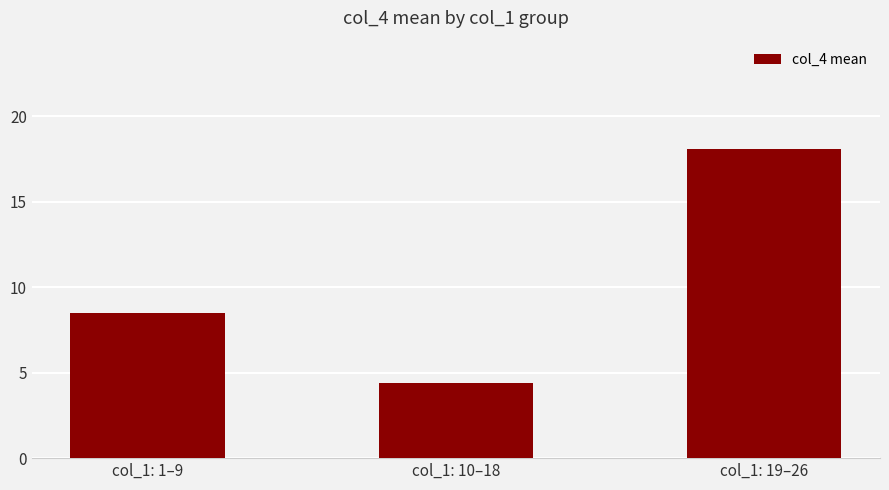

At which category does the chart reach its minimum across all series?

col_1: 10–18